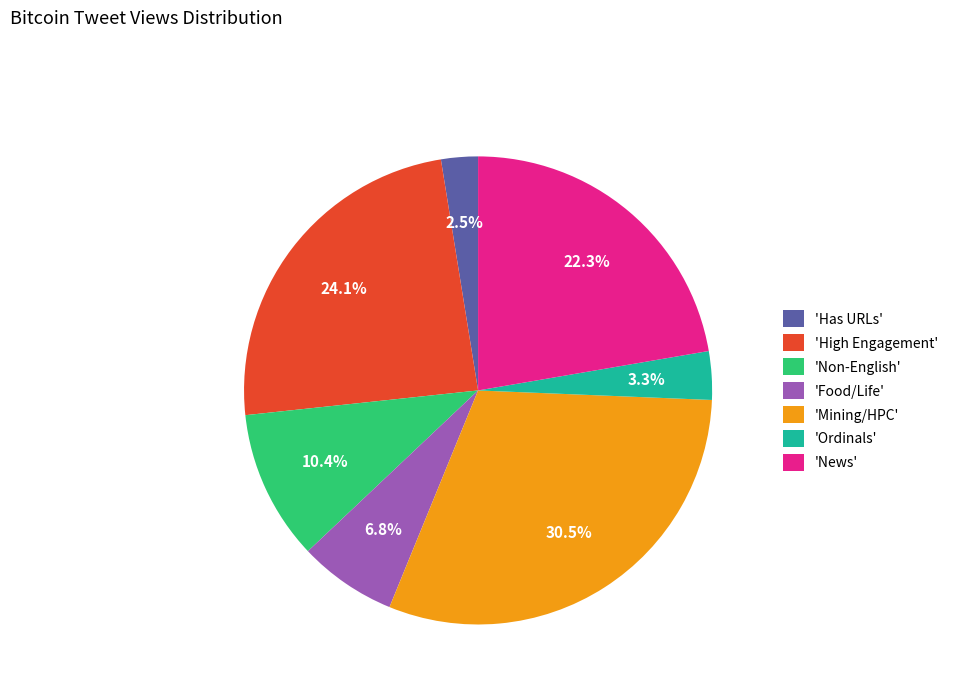

Approximately how many times larger is the value at 'Food/Life' compared to 'News'?

0.3